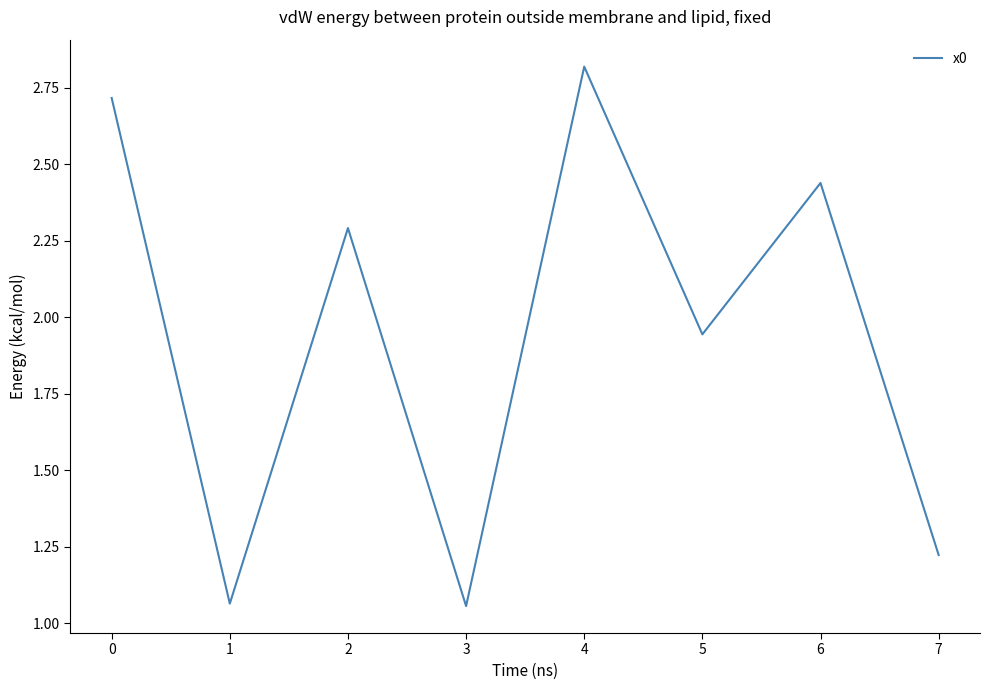

How many lines are shown in the chart?

1